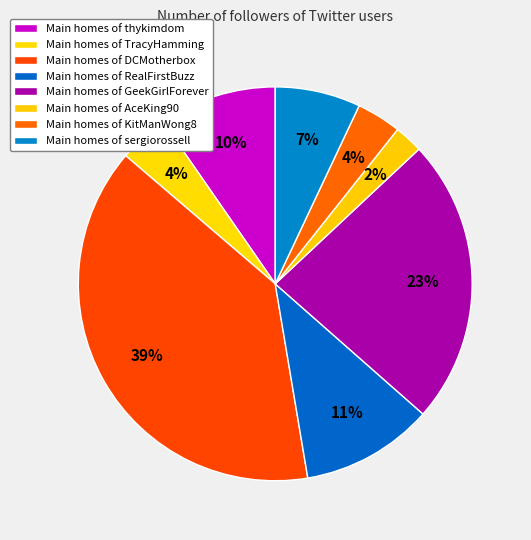

How many segments does this pie chart have?

8